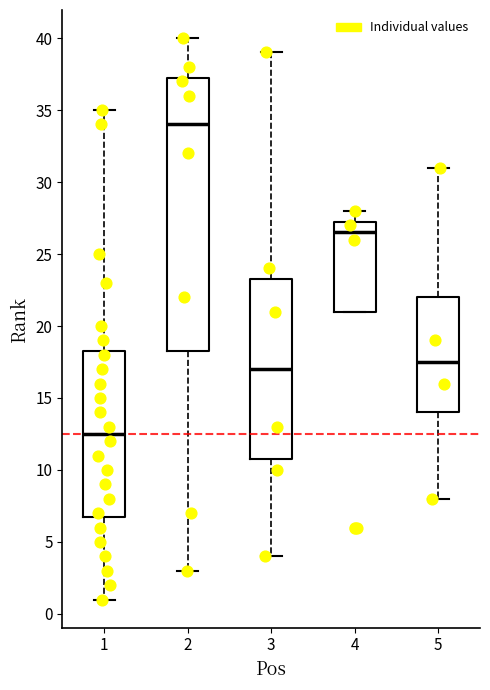

Reading left to right, transcribe this box plot: for each box, give where its median line is, the range the box spans, and where its two whiskers end, as read against the y-axis. The values are not printed on the chart, so give them approximately, as read against the axis.

1: median 12.5, box 7.0 to 18.5, whiskers 1.0 to 35.0
2: median 34.0, box 18.5 to 37.5, whiskers 3.0 to 40.0
3: median 17.0, box 11.0 to 23.5, whiskers 4.0 to 39.0
4: median 26.5, box 21.0 to 27.5, whiskers 21.0 to 28.0
5: median 17.5, box 14.0 to 22.0, whiskers 8.0 to 31.0